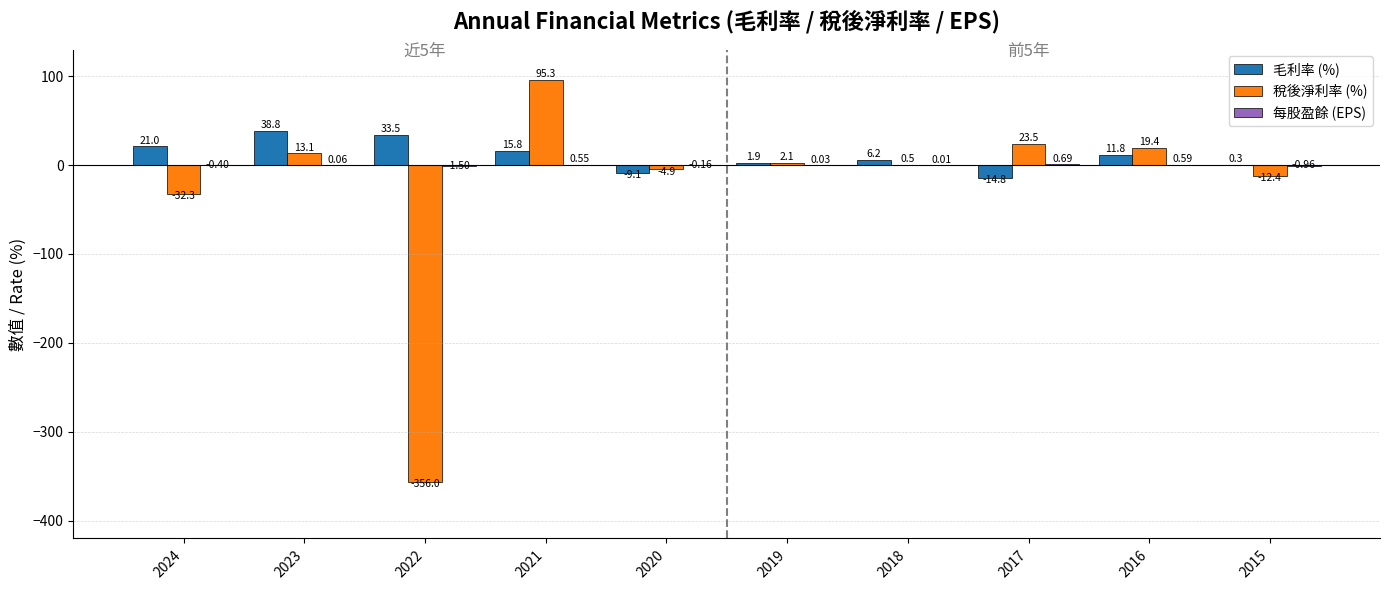

What is the spread (max minus min) of values at 2022?

389.5